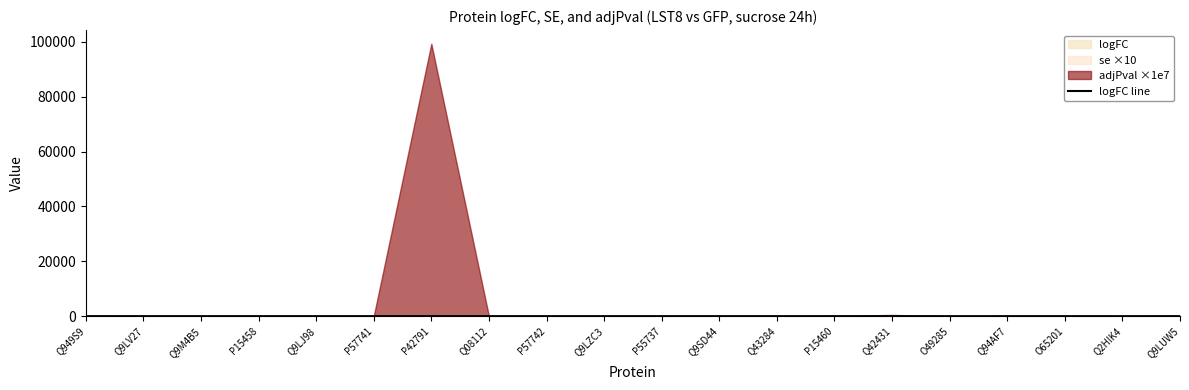

True or false: there are more than 1 points higher than both neighbors.

False